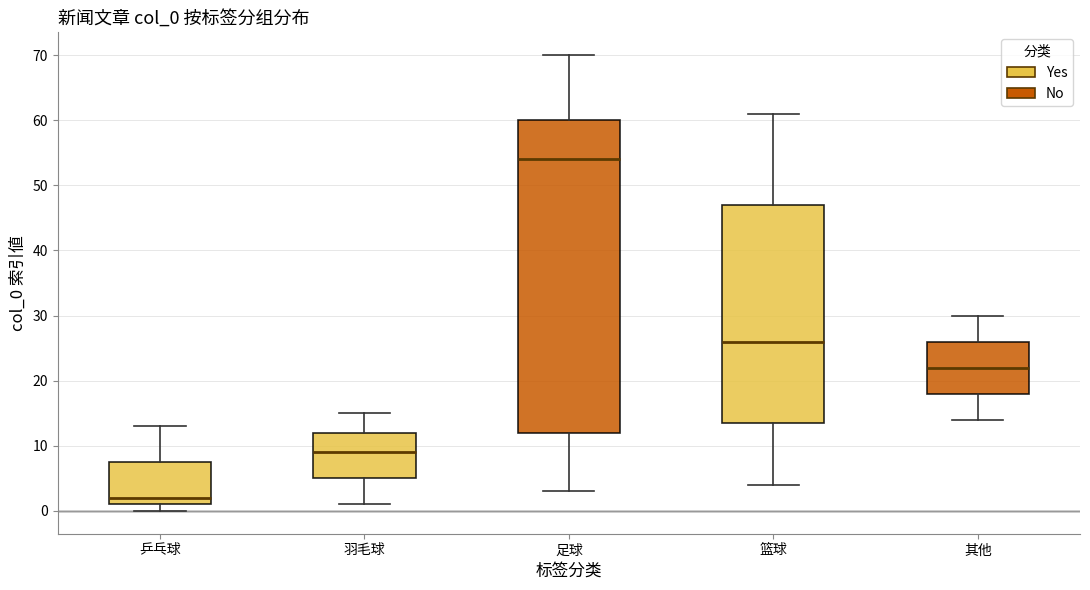

Reading left to right, transcribe this box plot: for each box, give where its median line is, the range the box spans, and where its two whiskers end, as read against the y-axis. The values are not printed on the chart, so give them approximately, as read against the axis.

乒乓球: median 2, box 1 to 8, whiskers 0 to 13
羽毛球: median 9, box 5 to 12, whiskers 1 to 15
足球: median 54, box 12 to 60, whiskers 3 to 70
篮球: median 26, box 14 to 47, whiskers 4 to 61
其他: median 22, box 18 to 26, whiskers 14 to 30